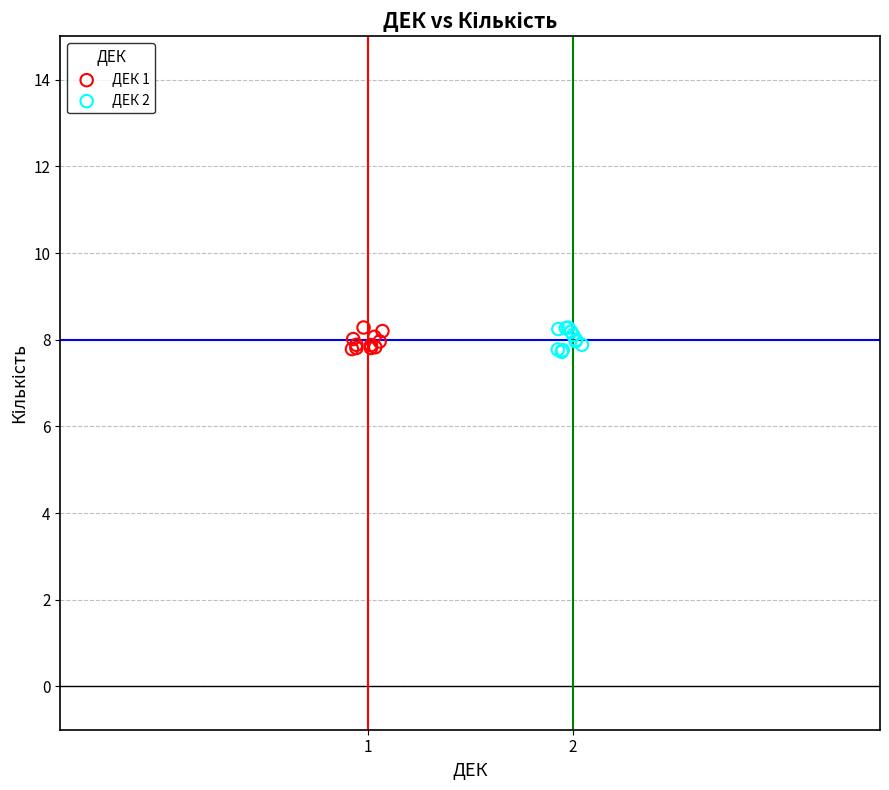

Which series has the largest Y range (max minus min)?

ДЕК 2